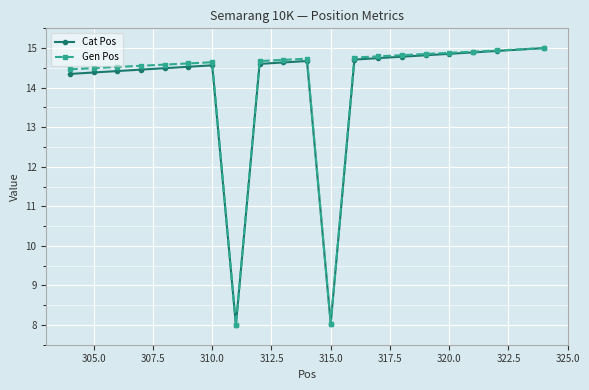

What is the value of the Gen Pos point at the 15th from the left?

14.8